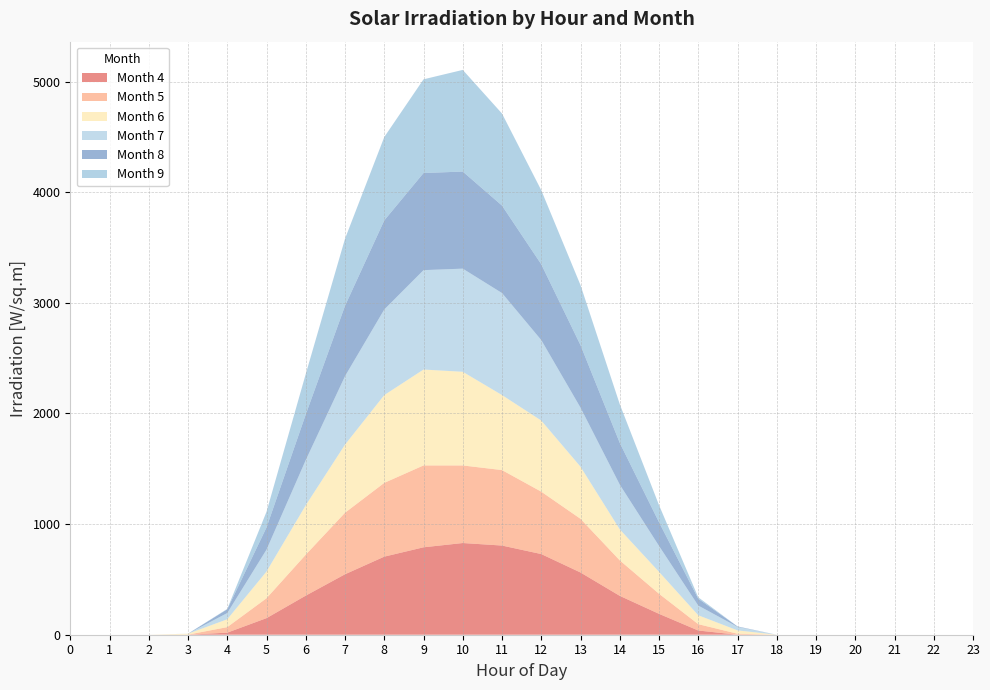

Reading right to left, transcribe all the data shown in this chart.

col_4: 23=0.0	22=0.0	21=0.0	20=0.0	19=0.0	18=0.0	17=0.0	16=38.0	15=188.8	14=351.4	13=562.5	12=729.2	11=806.1	10=828.9	9=790.3	8=705.9	7=546.6	6=353.5	5=149.9	4=18.7	3=0.0	2=0.0	1=0.0	0=0.0
col_5: 23=0.0	22=0.0	21=0.0	20=0.0	19=0.0	18=0.0	17=9.0	16=57.4	15=181.5	14=320.8	13=485.4	12=564.0	11=682.4	10=701.3	9=740.1	8=667.0	7=556.2	6=370.1	5=179.8	4=50.0	3=0.8	2=0.0	1=0.0	0=0.0
col_6: 23=0.0	22=0.0	21=0.0	20=0.0	19=0.0	18=0.0	17=30.3	16=80.4	15=198.4	14=280.3	13=471.1	12=643.0	11=678.1	10=846.8	9=867.0	8=793.5	7=615.9	6=447.0	5=241.8	4=71.0	3=8.1	2=0.0	1=0.0	0=0.0
col_7: 23=0.0	22=0.0	21=0.0	20=0.0	19=0.0	18=0.0	17=31.6	16=87.8	15=234.4	14=404.5	13=534.0	12=727.8	11=922.4	10=932.5	9=898.6	8=774.1	7=618.9	6=408.8	5=198.1	4=56.5	3=0.6	2=0.0	1=0.0	0=0.0
col_8: 23=0.0	22=0.0	21=0.0	20=0.0	19=0.0	18=0.0	17=4.3	16=61.5	15=214.0	14=377.5	13=564.7	12=684.7	11=790.5	10=877.6	9=877.9	8=805.1	7=635.8	6=412.0	5=200.2	4=33.6	3=0.0	2=0.0	1=0.0	0=0.0
col_9: 23=0.0	22=0.0	21=0.0	20=0.0	19=0.0	18=0.0	17=0.0	16=13.3	15=154.7	14=349.6	13=542.7	12=669.6	11=832.0	10=919.0	9=847.1	8=753.7	7=606.6	6=366.4	5=141.9	4=3.7	3=0.0	2=0.0	1=0.0	0=0.0